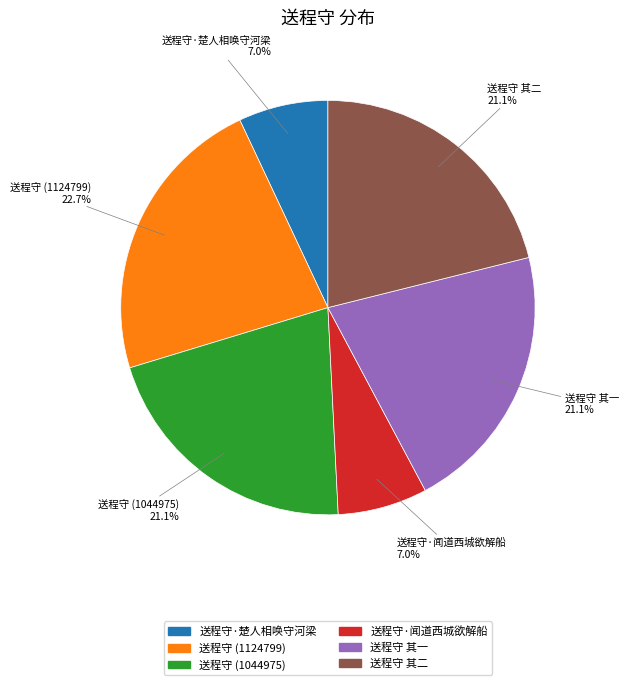

Is there a majority slice in this chart?

No